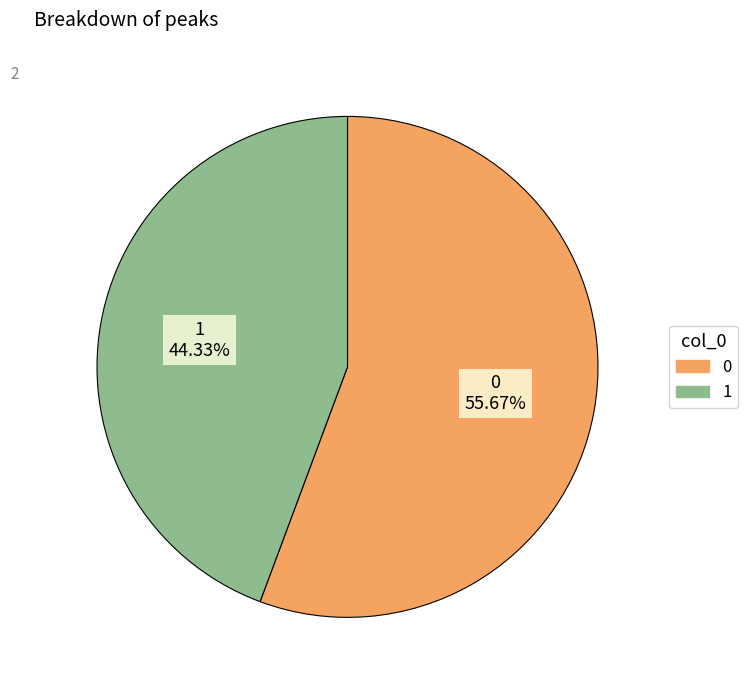

How many segments does this pie chart have?

2